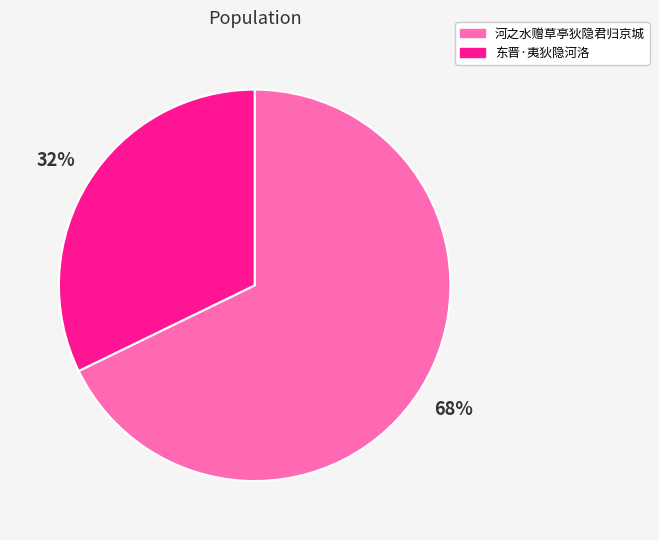

Between 河之水赠草亭狄隐君归京城 and 东晋·夷狄隐河洛, which is larger?

河之水赠草亭狄隐君归京城